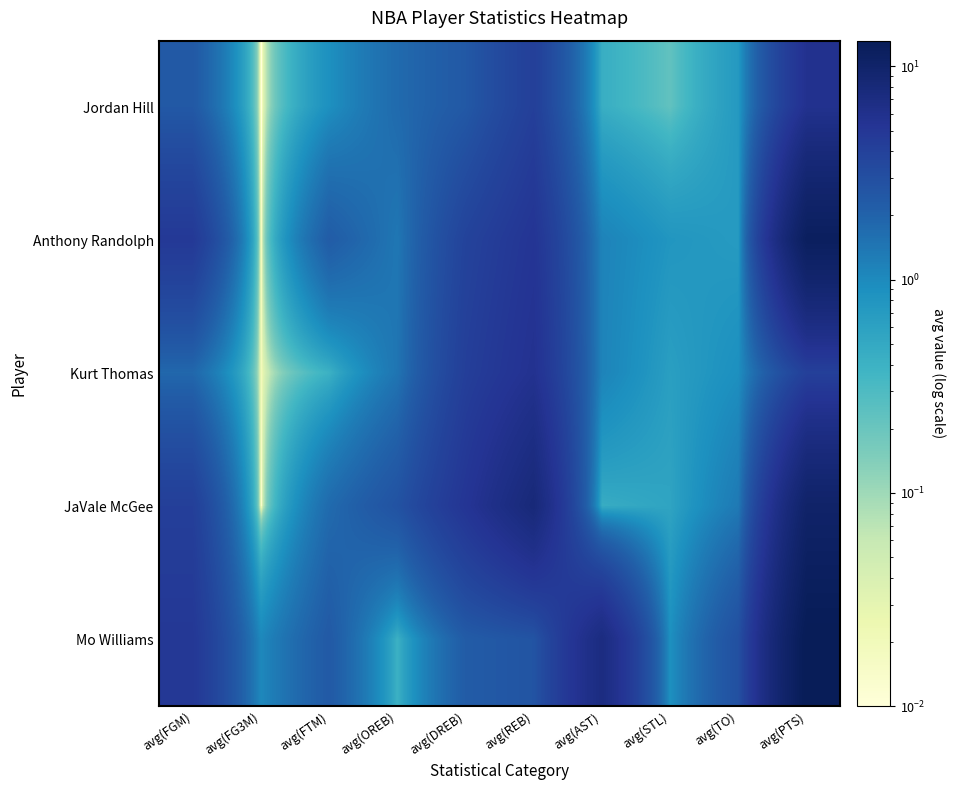

Which series has the largest total across all categories?

Mo Williams